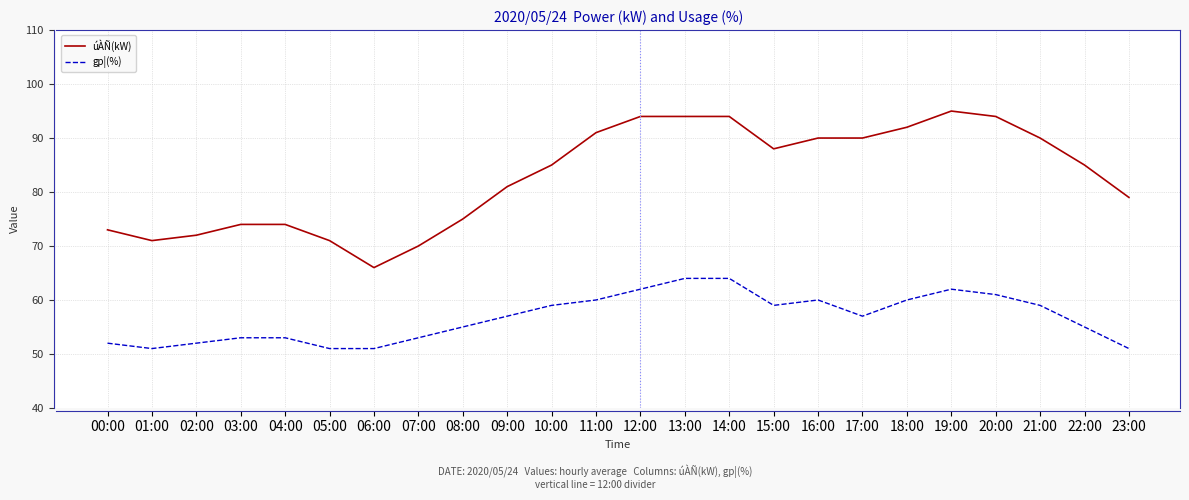

True or false: gp¦(%) has more than 1 points higher than both neighbors.

True